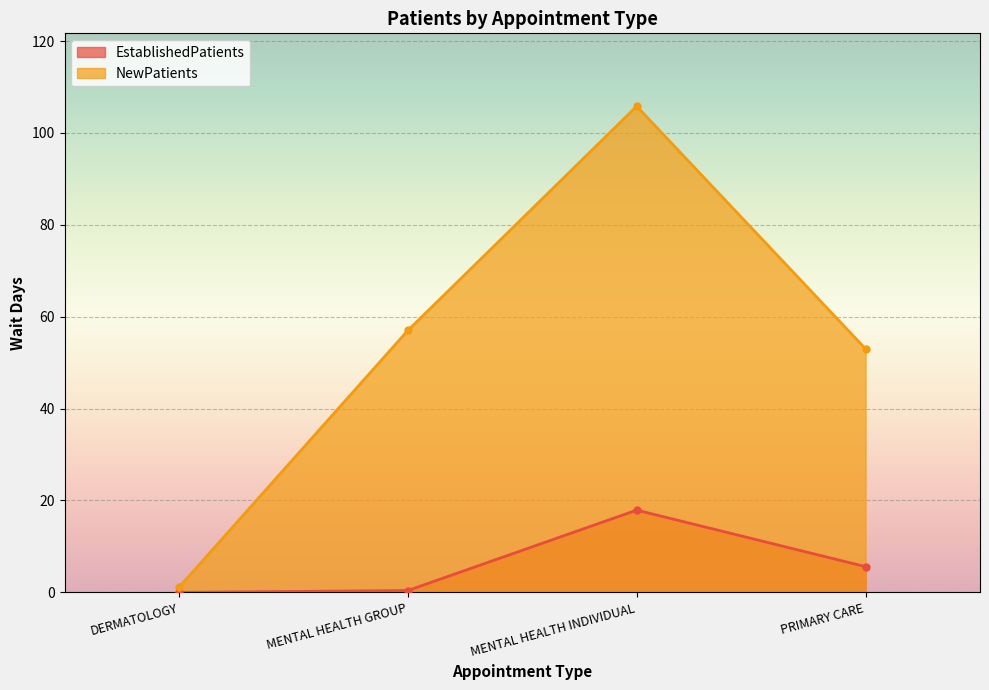

At which category is the sum across all series the highest?

MENTAL HEALTH INDIVIDUAL